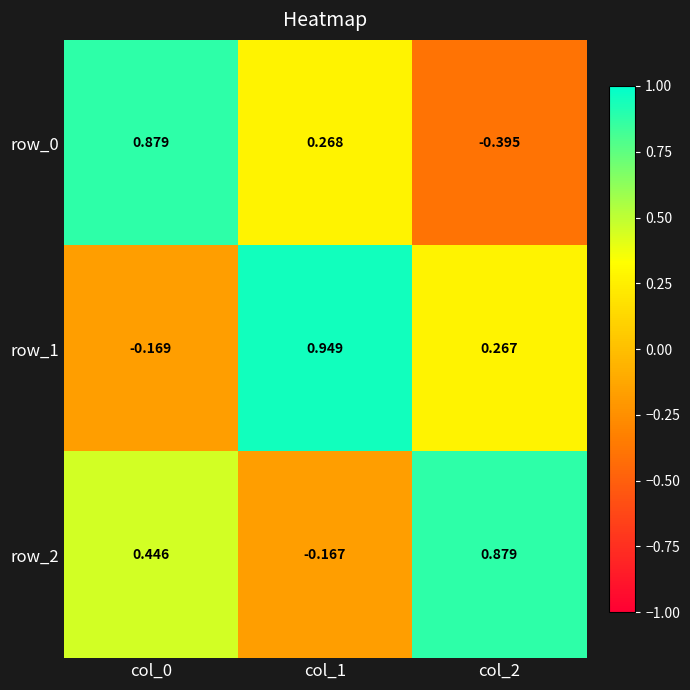

What is the difference between the row_0 values at col_2 and col_1?

0.7